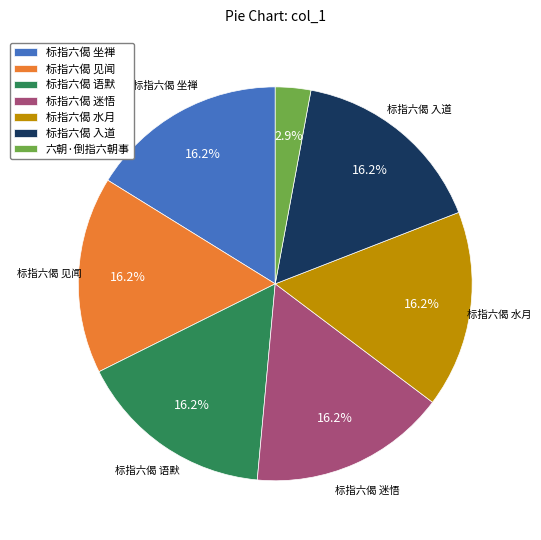

What is the ratio of the value at 标指六偈 入道 to the value at 标指六偈 语默?

1.0